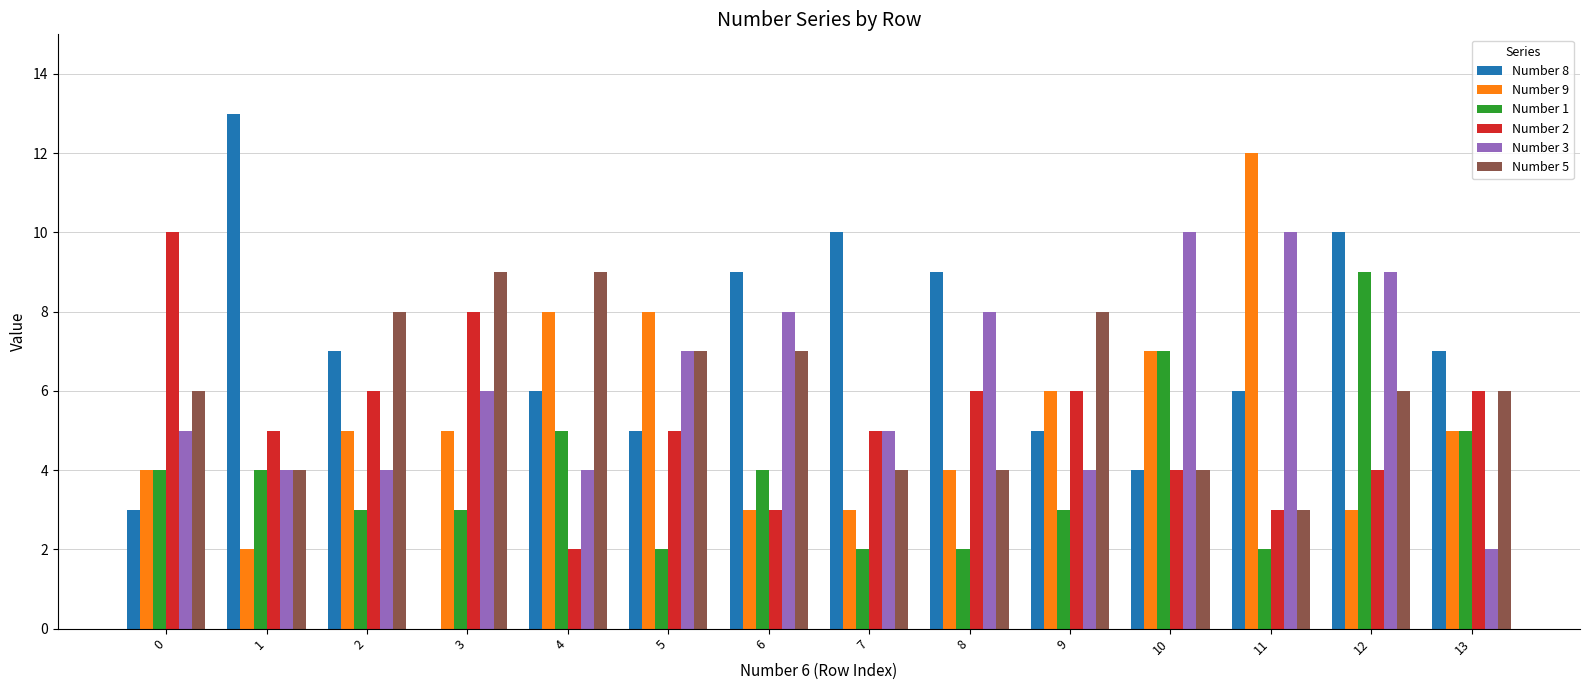

Between 6 and 11, which series saw the biggest shift?

Number 9